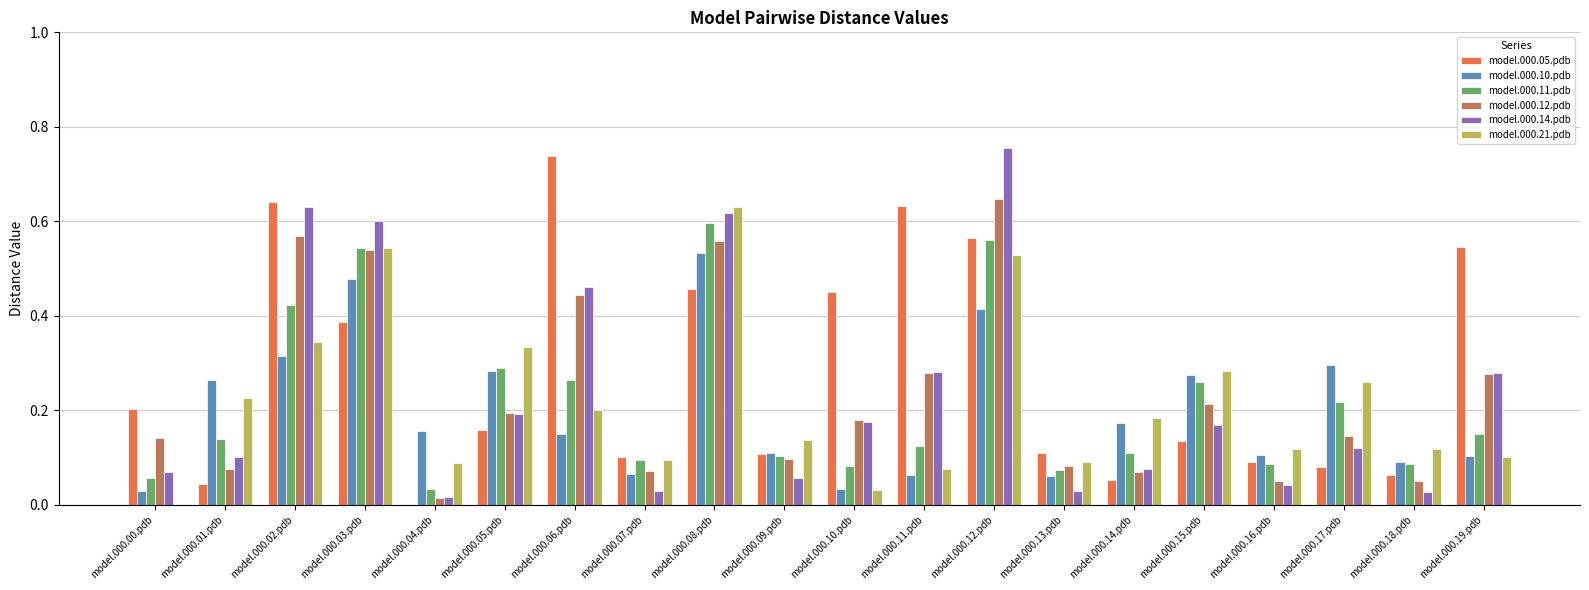

Between model.000.00.pdb and model.000.12.pdb, which series saw the biggest shift?

model.000.14.pdb